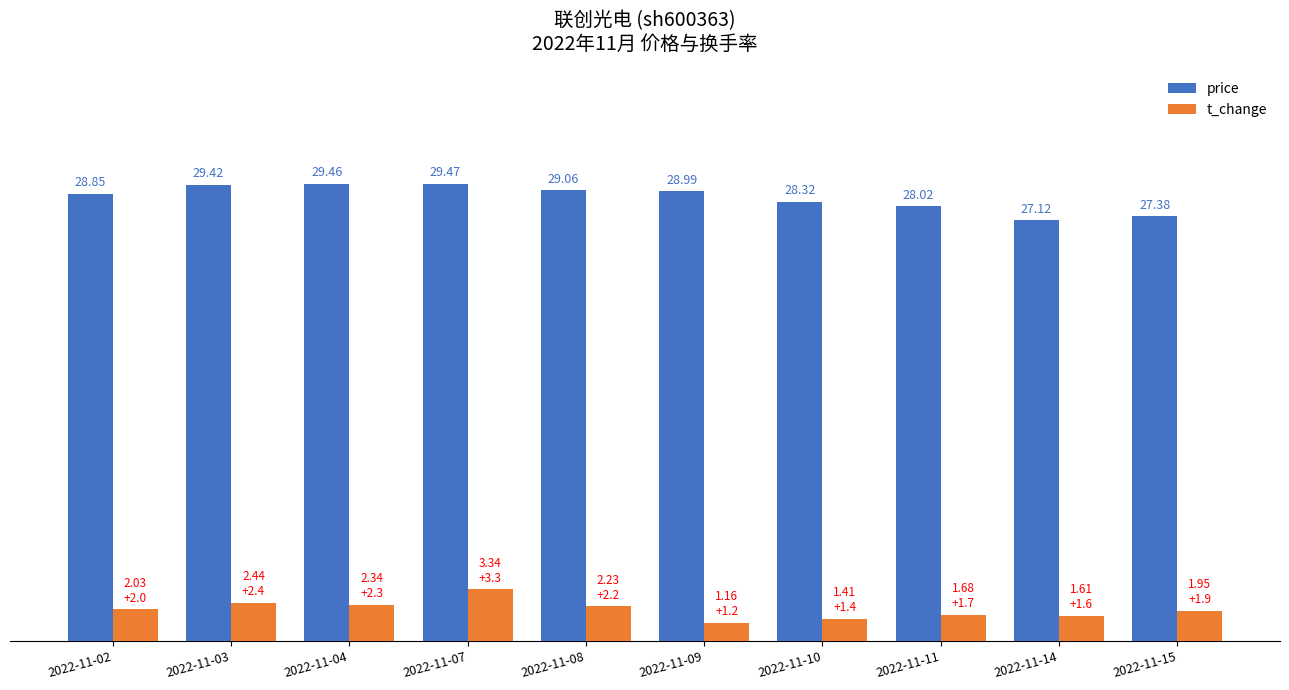

Is the value of t_change at 2022-11-15 greater than the value of price at 2022-11-09?

No